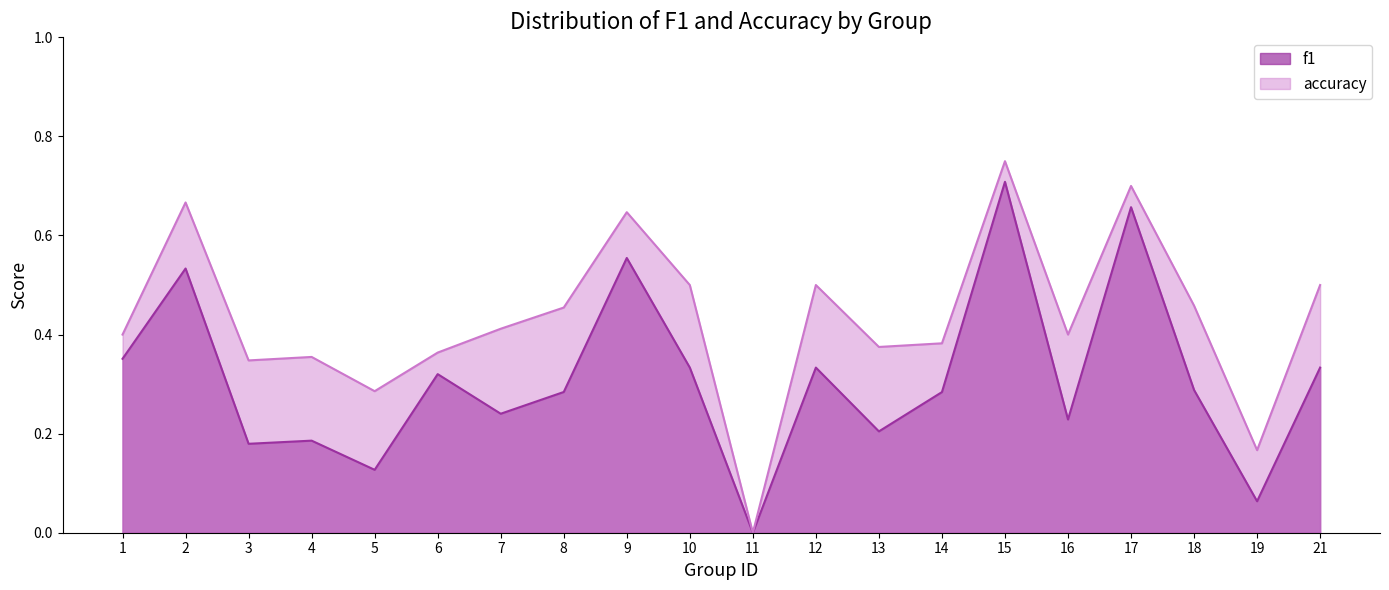

Reading left to right, extract all data points from this chart.

f1: 0.4	0.5	0.2	0.2	0.1	0.3	0.2	0.3	0.6	0.3	0.0	0.3	0.2	0.3	0.7	0.2	0.7	0.3	0.1	0.3
accuracy: 0.4	0.7	0.3	0.4	0.3	0.4	0.4	0.5	0.6	0.5	0.0	0.5	0.4	0.4	0.8	0.4	0.7	0.5	0.2	0.5